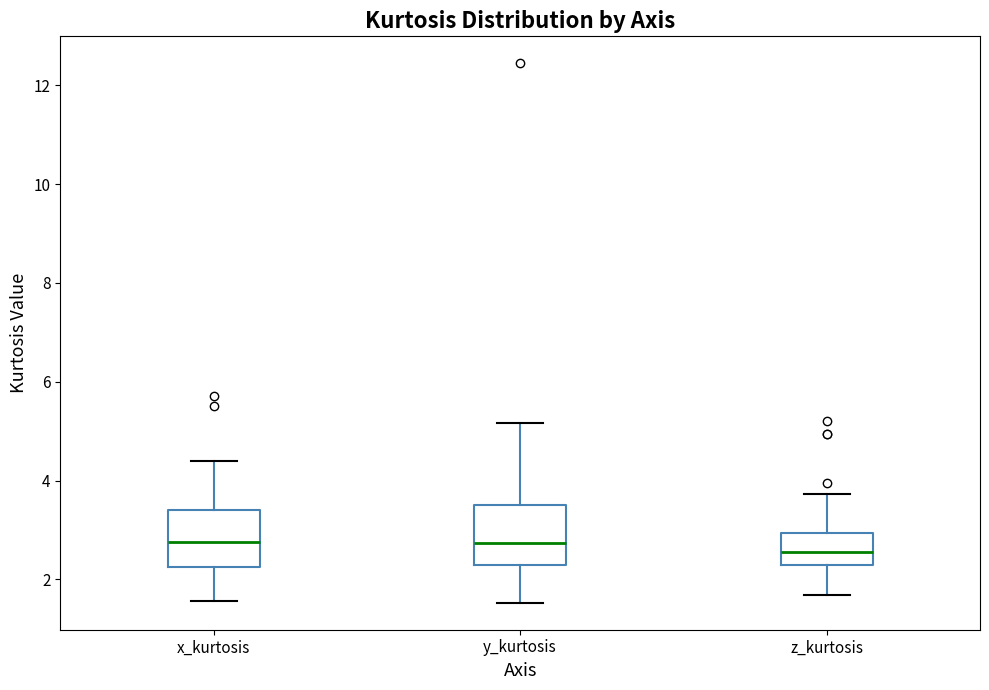

Reading left to right, read every box against the y-axis: the position of its median line, the range the box covers, and the ends of its whiskers. The values are not printed on the chart, so give them approximately, as read against the axis.

x_kurtosis: median 2.8, box 2.2 to 3.4, whiskers 1.6 to 4.4
y_kurtosis: median 2.8, box 2.2 to 3.6, whiskers 1.6 to 5.2
z_kurtosis: median 2.6, box 2.2 to 3.0, whiskers 1.6 to 3.8